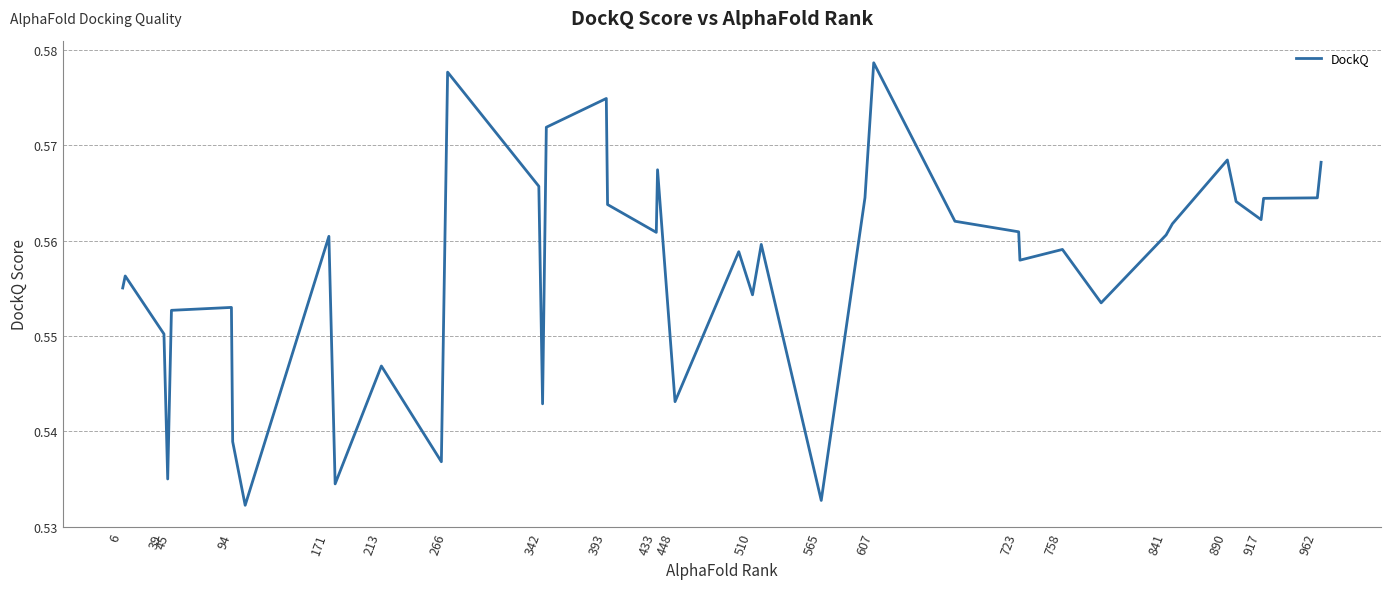

Does the chart have visible grid lines?

Yes